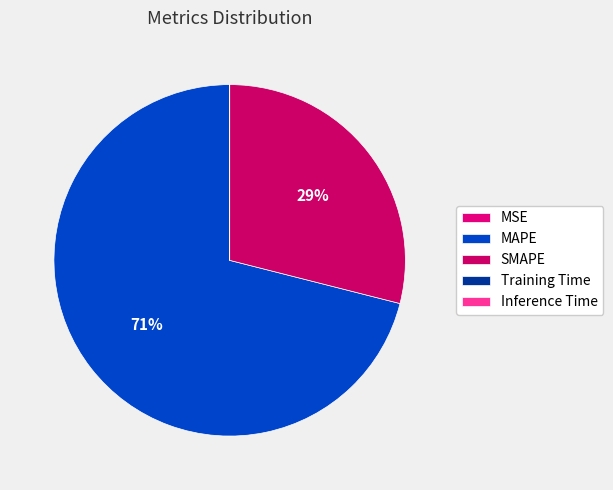

What portion of the pie excludes MSE?

100.0%